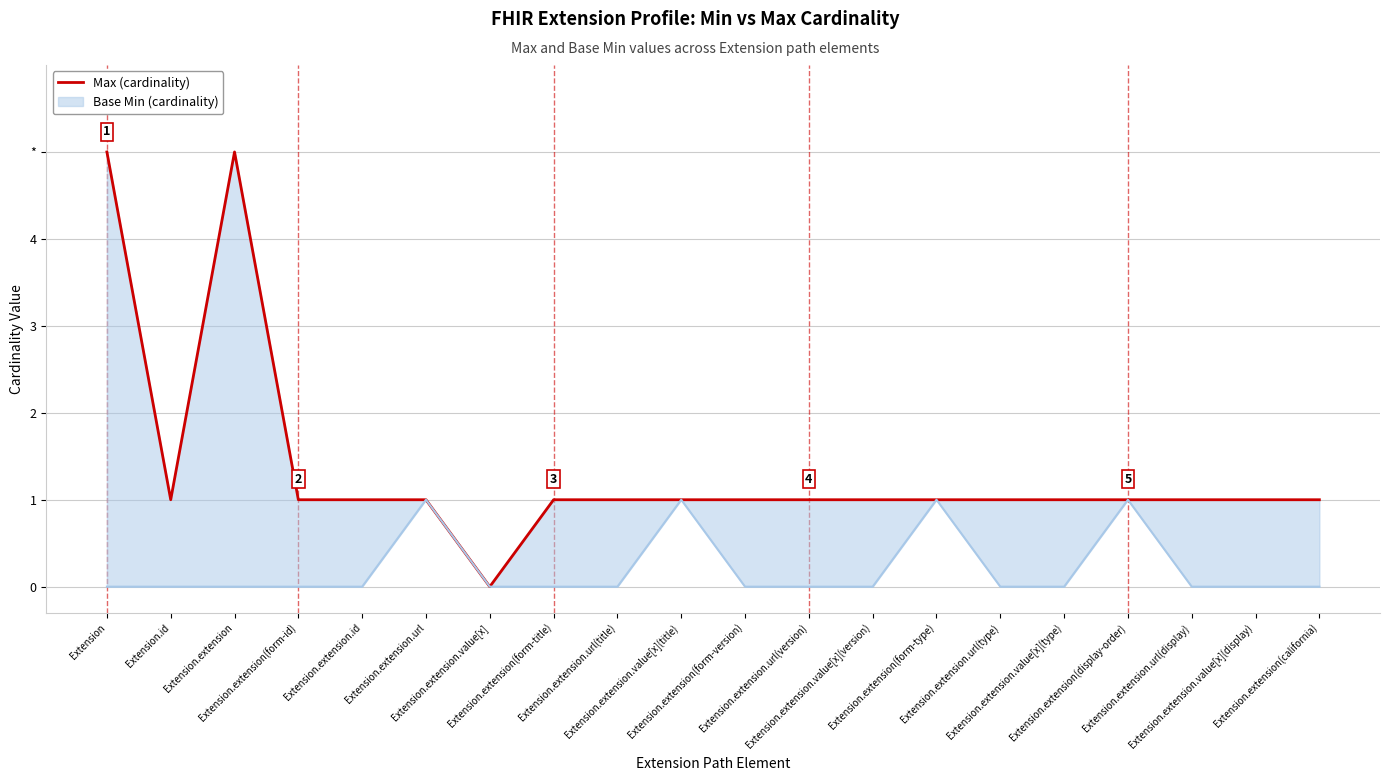

List the labels in order of value, smallest first.

Extension.extension.value[x], Extension.id, Extension.extension(form-id), Extension.extension.id, Extension.extension.url, Extension.extension(form-title), Extension.extension.url(title), Extension.extension.value[x](title), Extension.extension(form-version), Extension.extension.url(version), Extension.extension.value[x](version), Extension.extension(form-type), Extension.extension.url(type), Extension.extension.value[x](type), Extension.extension(display-order), Extension.extension.url(display), Extension.extension.value[x](display), Extension.extension(california), Extension, Extension.extension